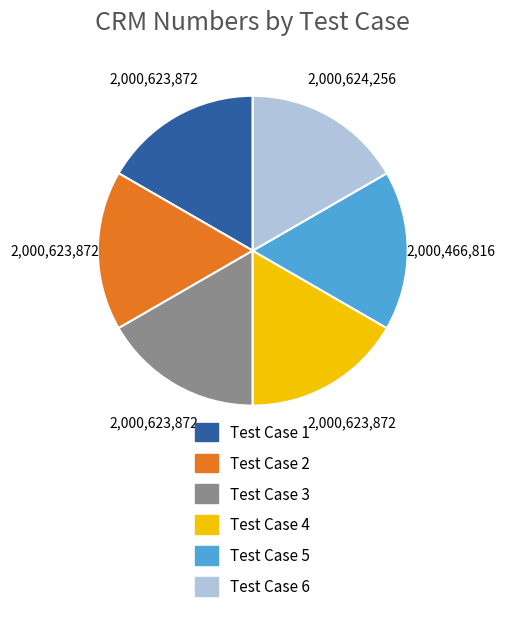

Is there a majority slice in this chart?

No